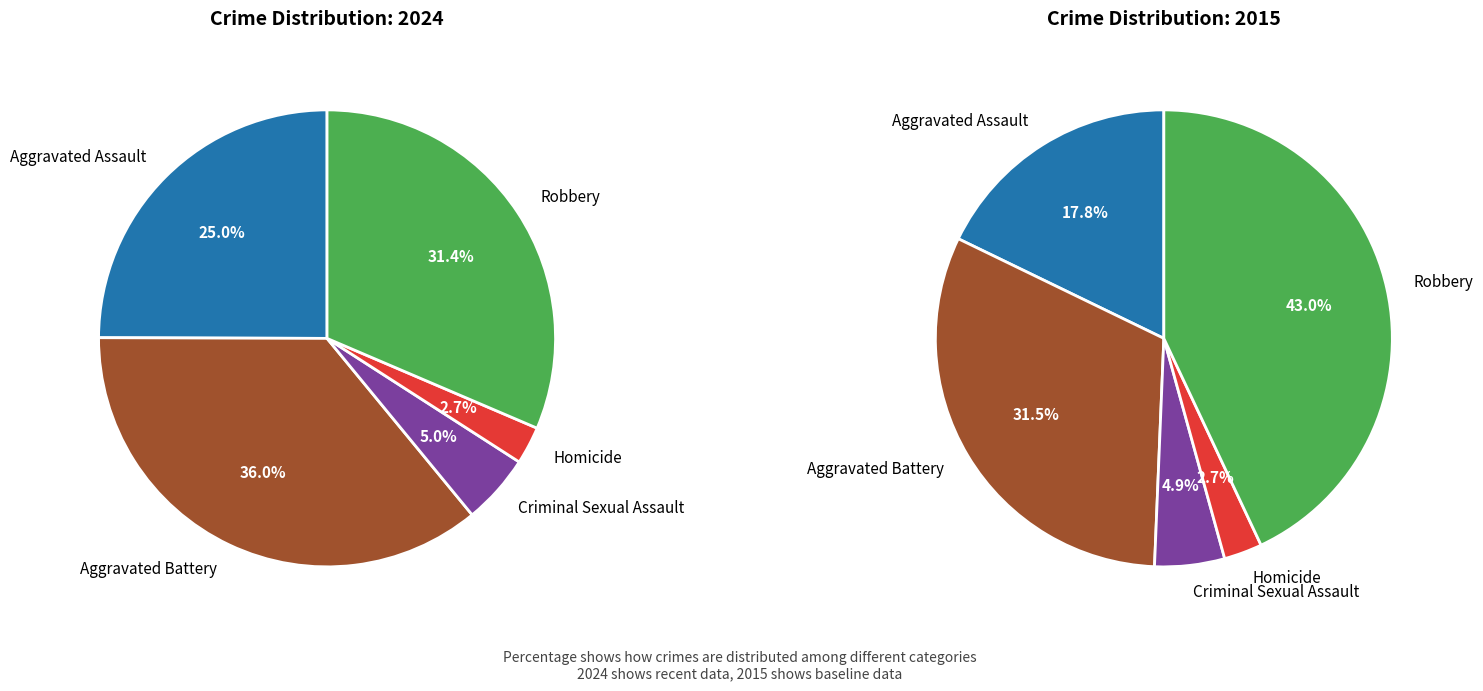

Is it true that Robbery is 31% of the pie?

True